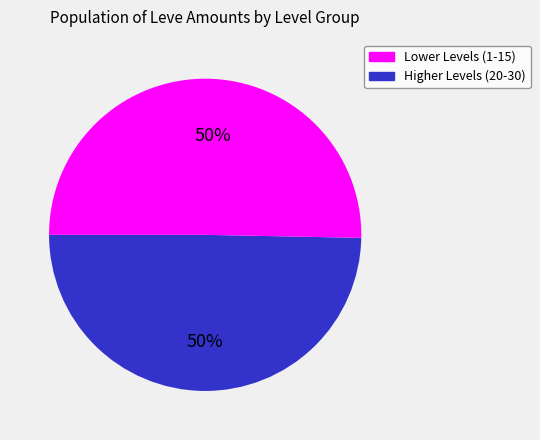

To the nearest percent, what portion does Higher Levels (20-30) represent?

50%